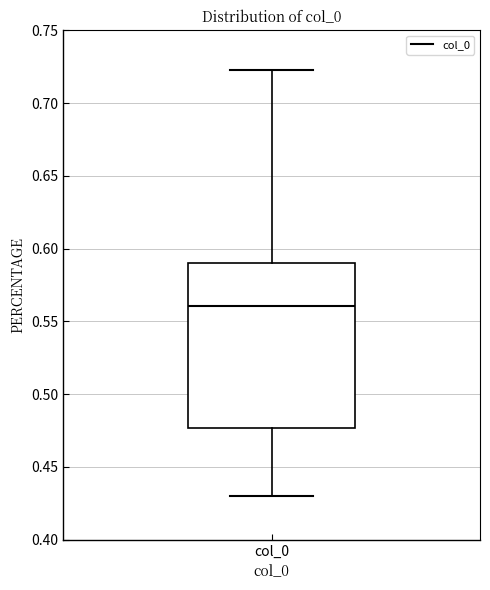

Where does the upper whisker of the box for col_0 end on the y-axis? The values are not printed on the chart, so give them approximately, as read against the axis.

0.725